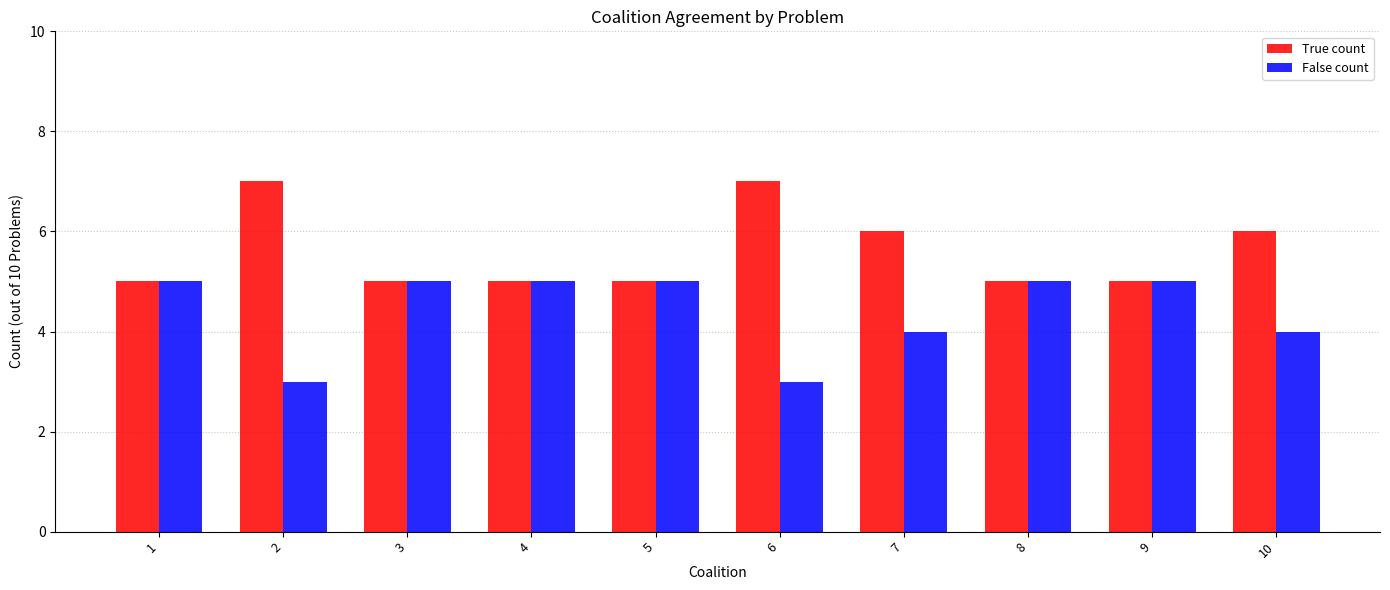

List the series in order of their peak value, highest first.

True count, False count